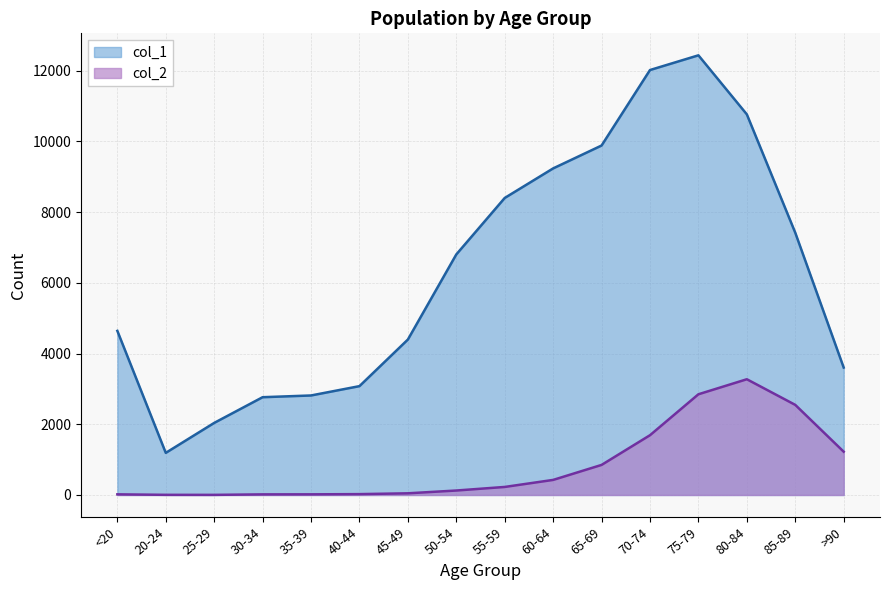

What is the approximate value of col_1 at 40-44?

3078